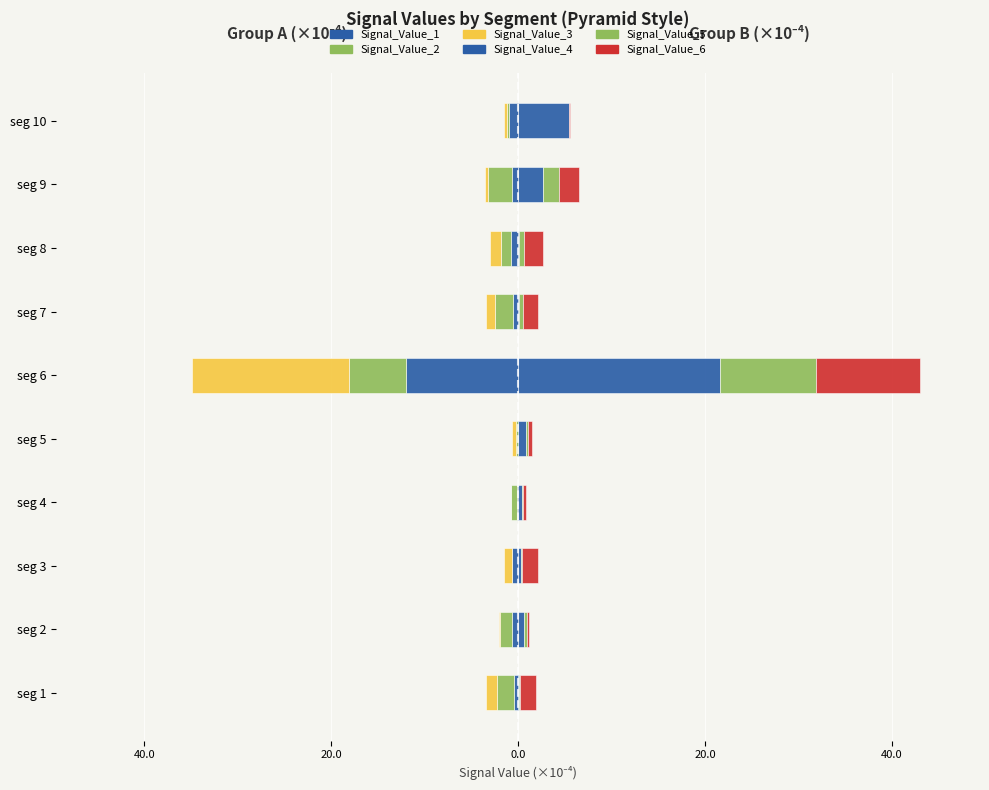

What is the smallest value displayed?

-16.8